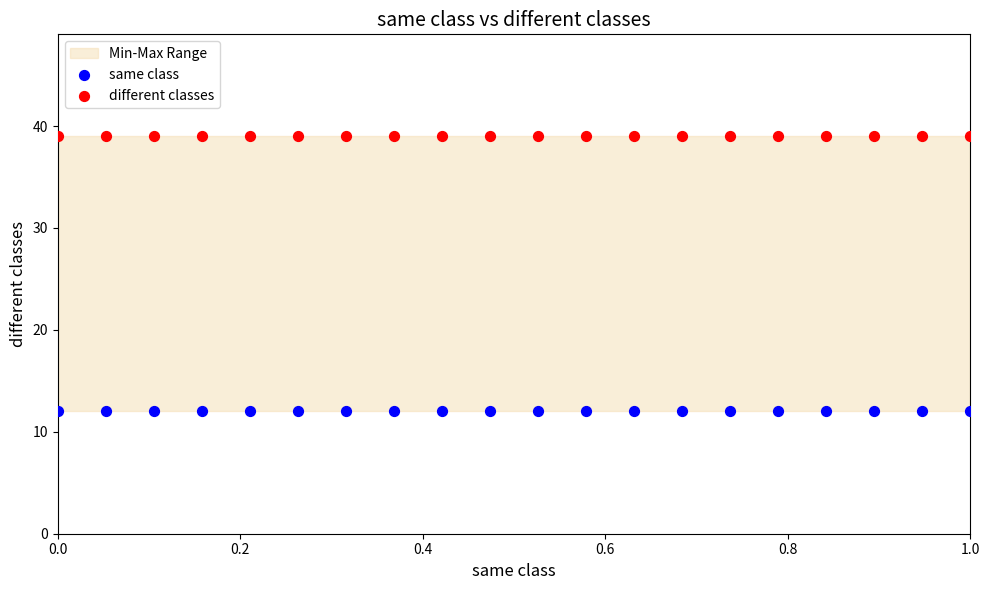

Which series reaches the maximum Y coordinate?

different classes